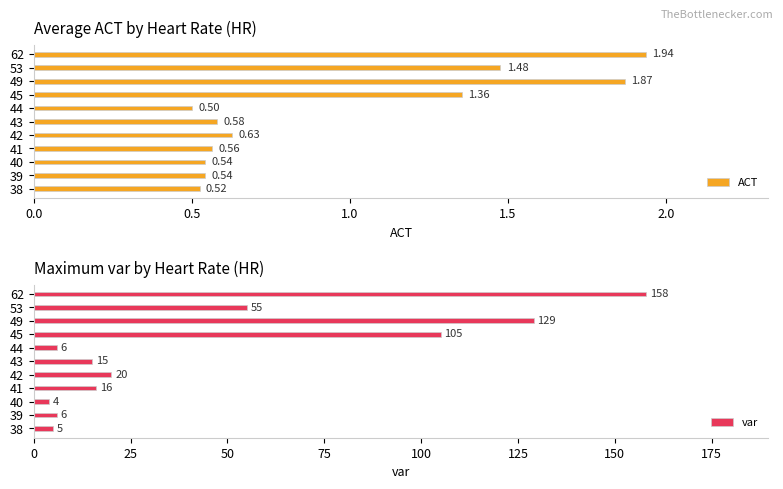

What is the maximum value shown in the chart?

158.0